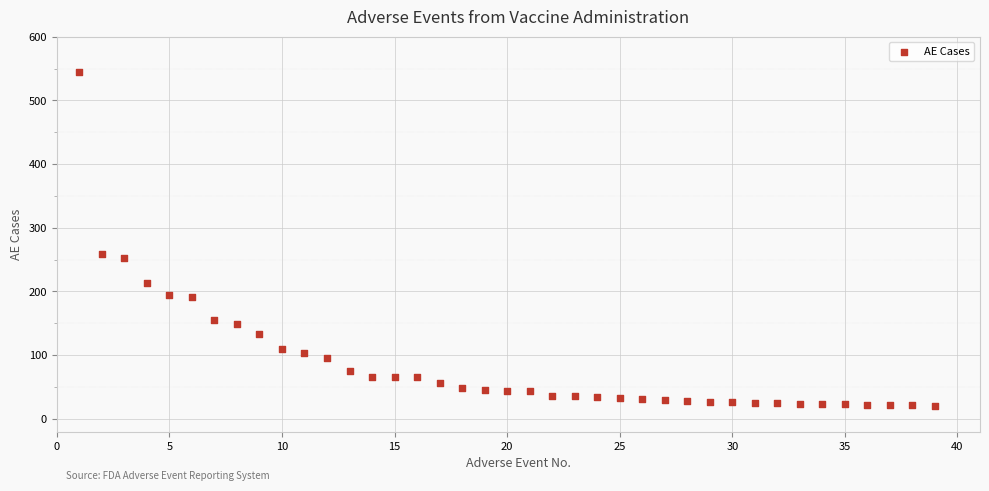

What is the range of X values (max minus min)?

38